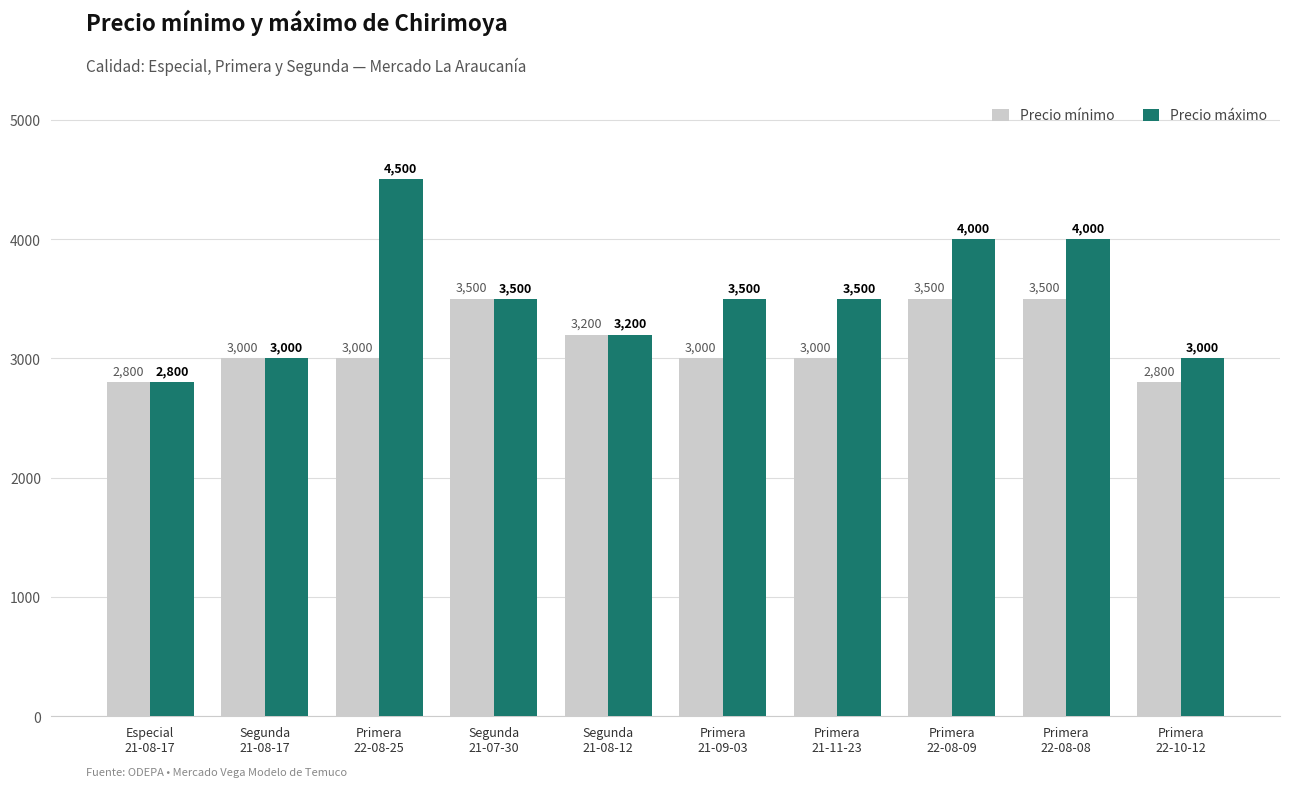

What is the minimum value for Precio mínimo?

2800